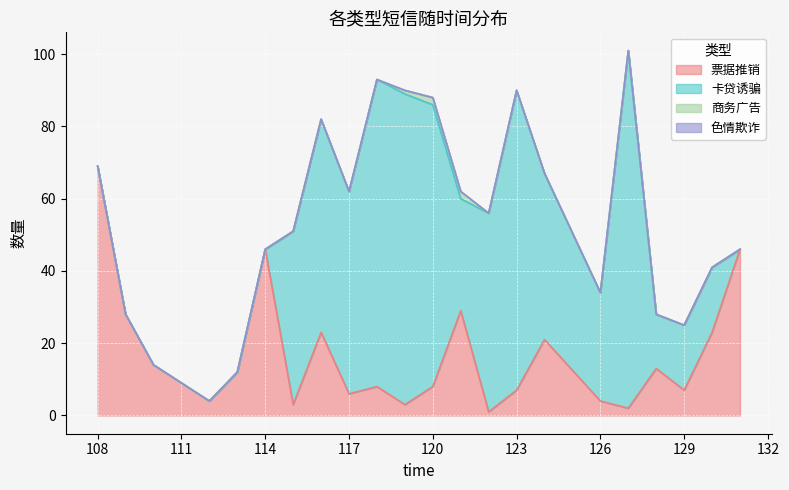

Which series changed the most between 121 and 126?

票据推销